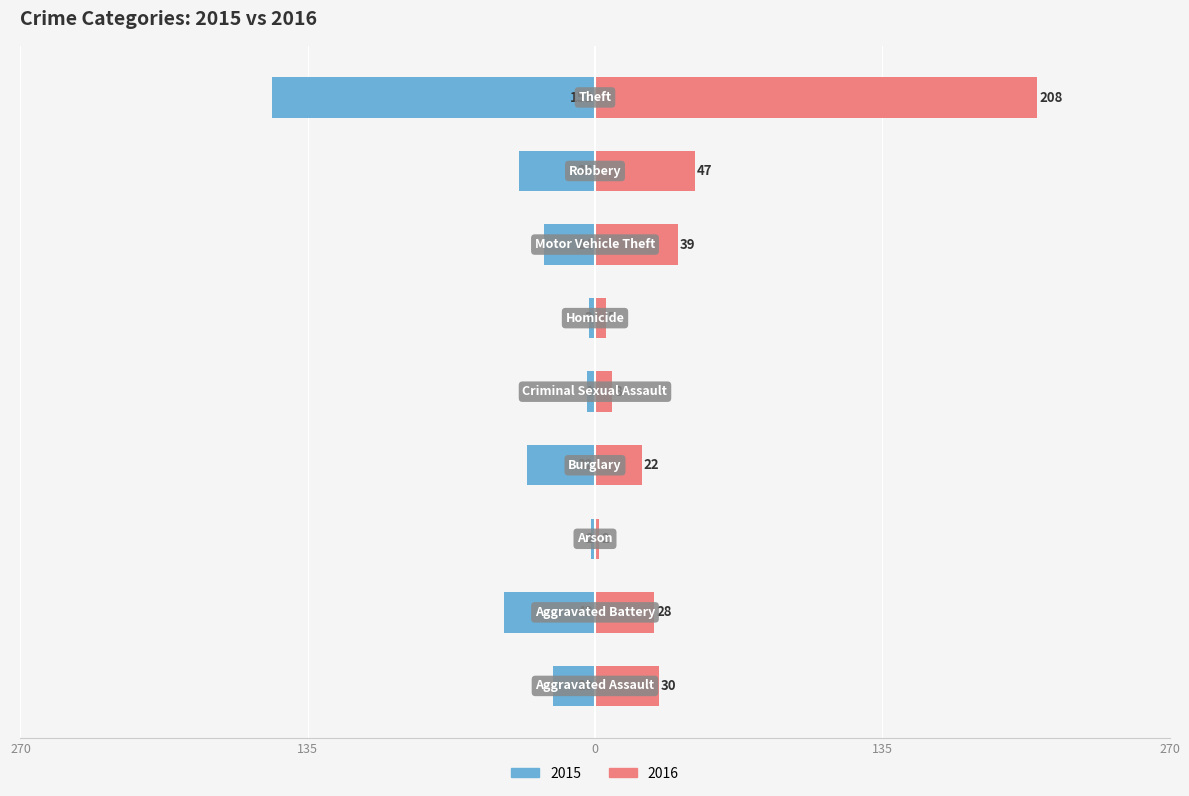

List the series in order of their peak value, highest first.

2016, 2015